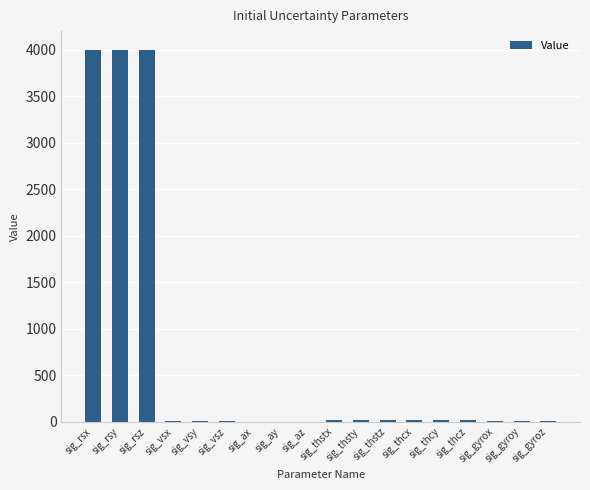

The chart shows a value of 0.0 at sig_ay. True or false?

True